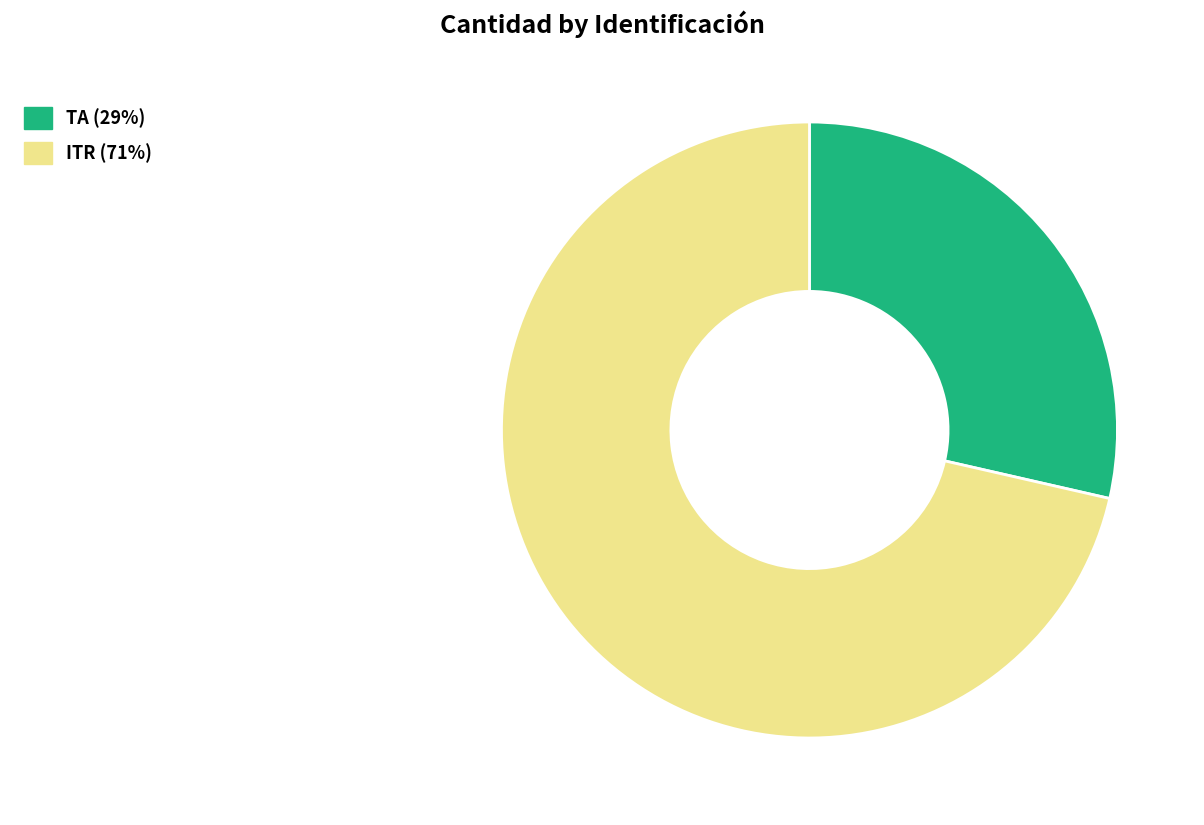

Is it true that ITR is 71% of the pie?

True